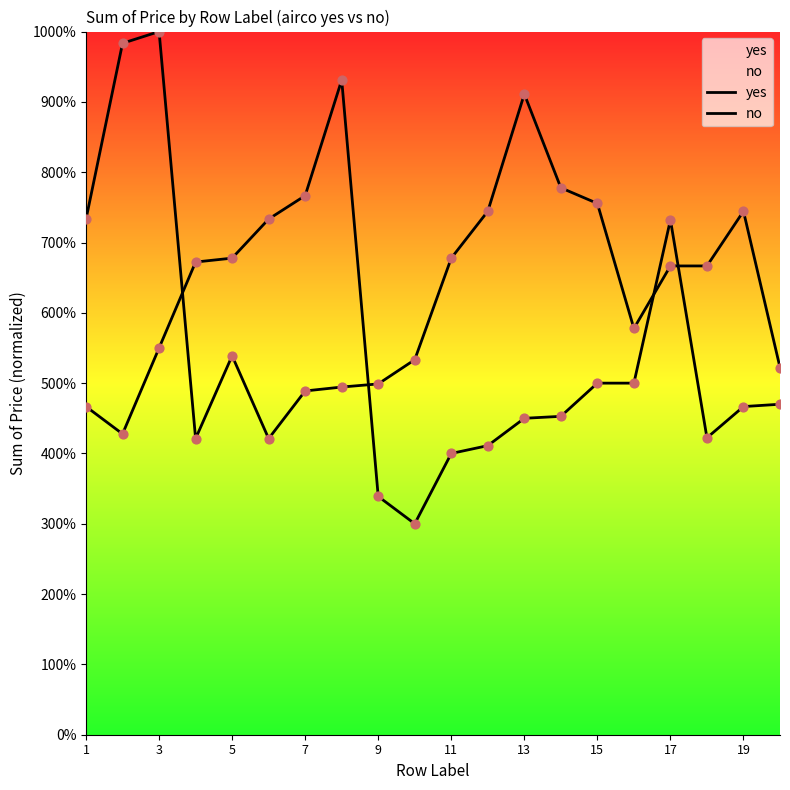

Is the value of no at 1 greater than the value of yes at 15?

No